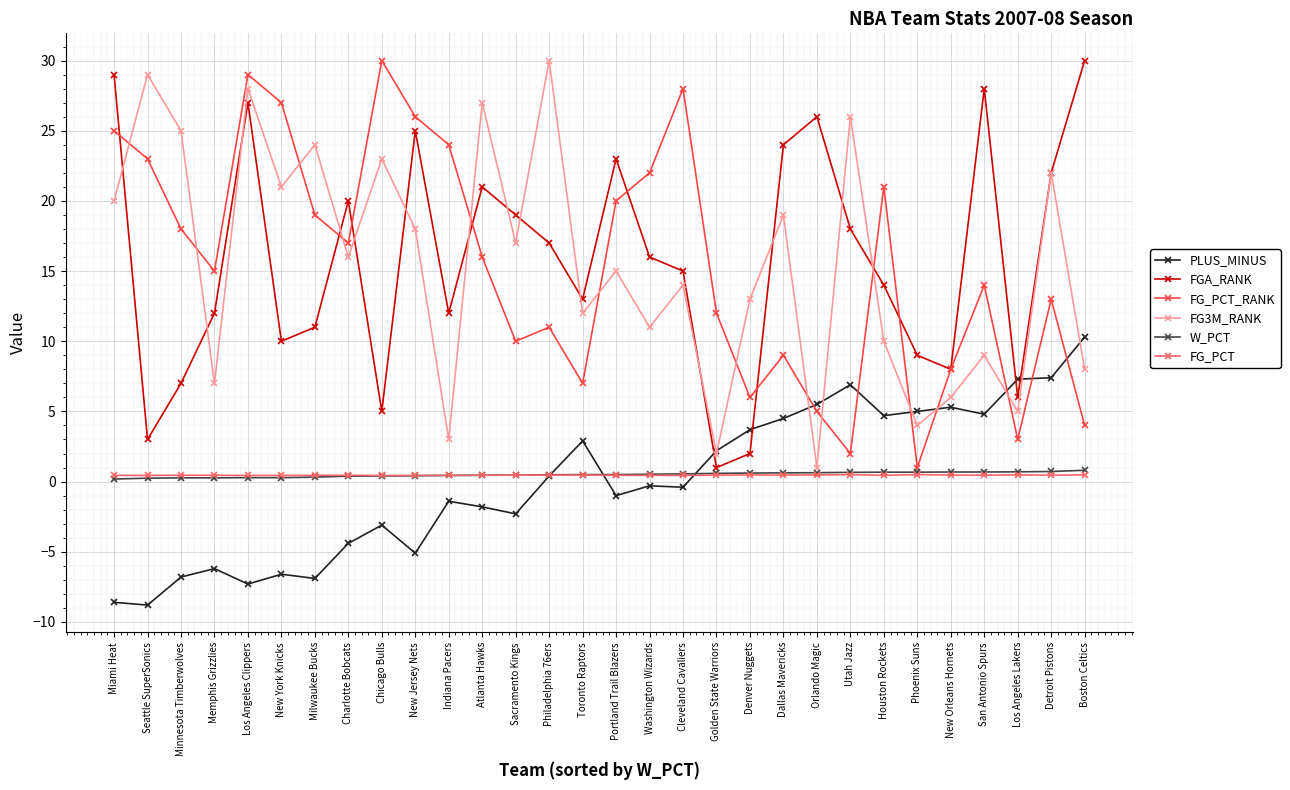

What is the sum of all FG_PCT_RANK values?

465.0